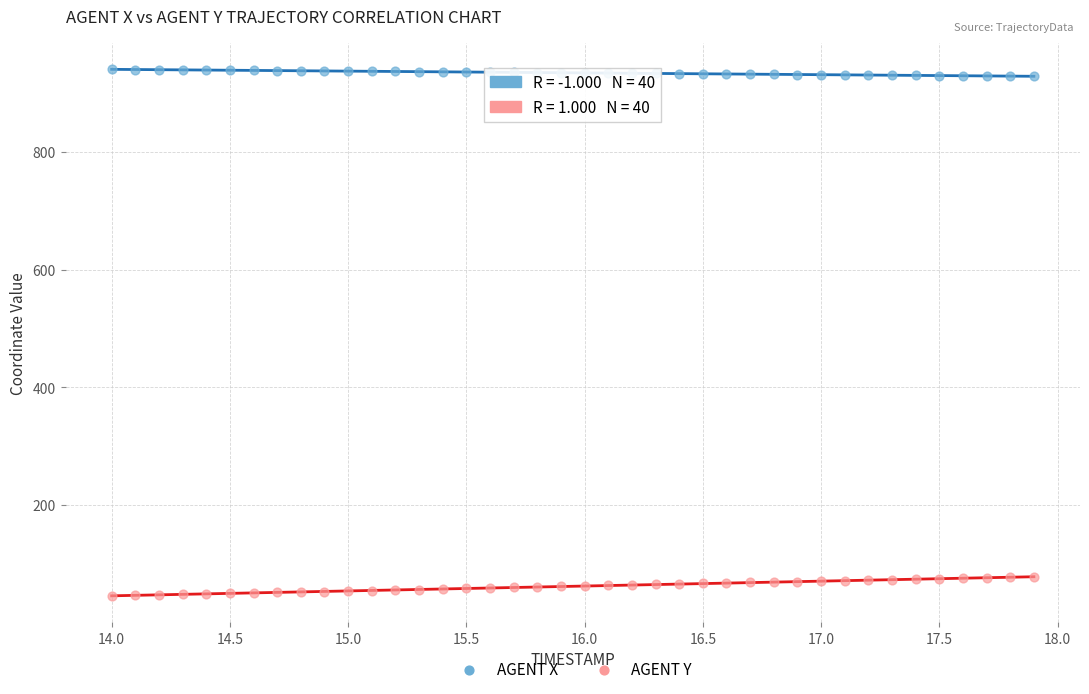

Which series has the widest spread of Y values?

AGENT Y